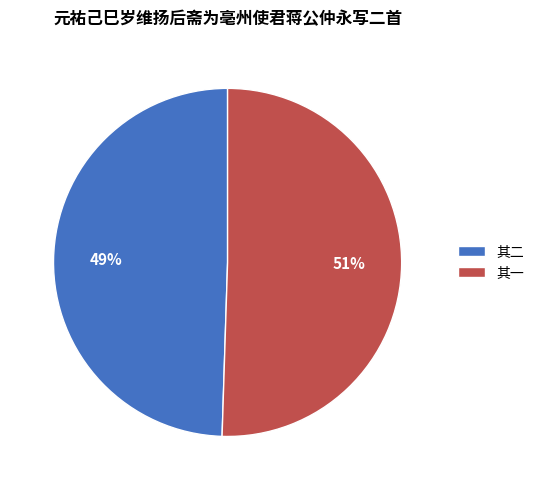

Is the sum of 其一 and 其二 greater than half?

Yes